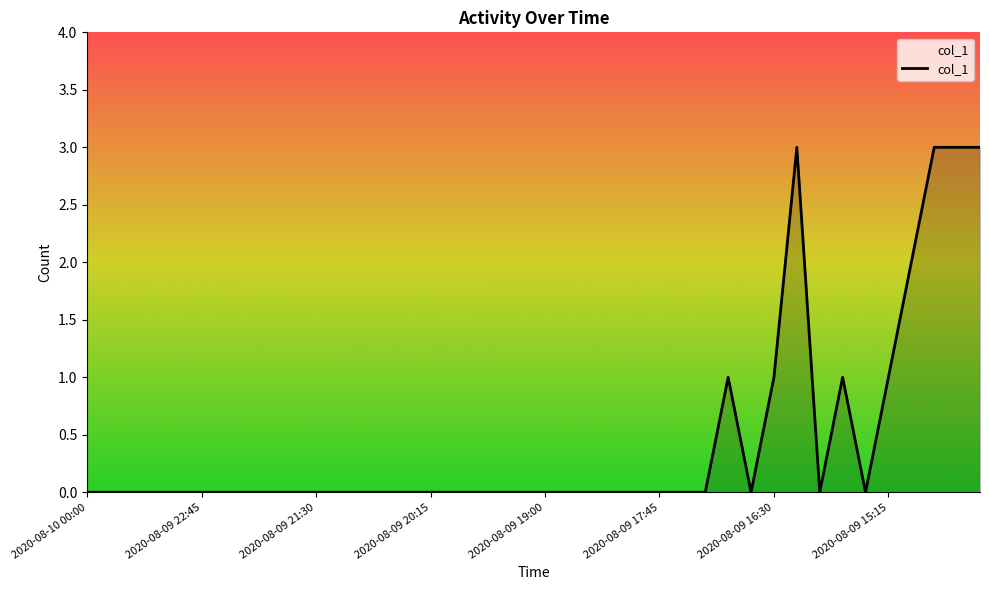

What is the greatest value displayed?

3